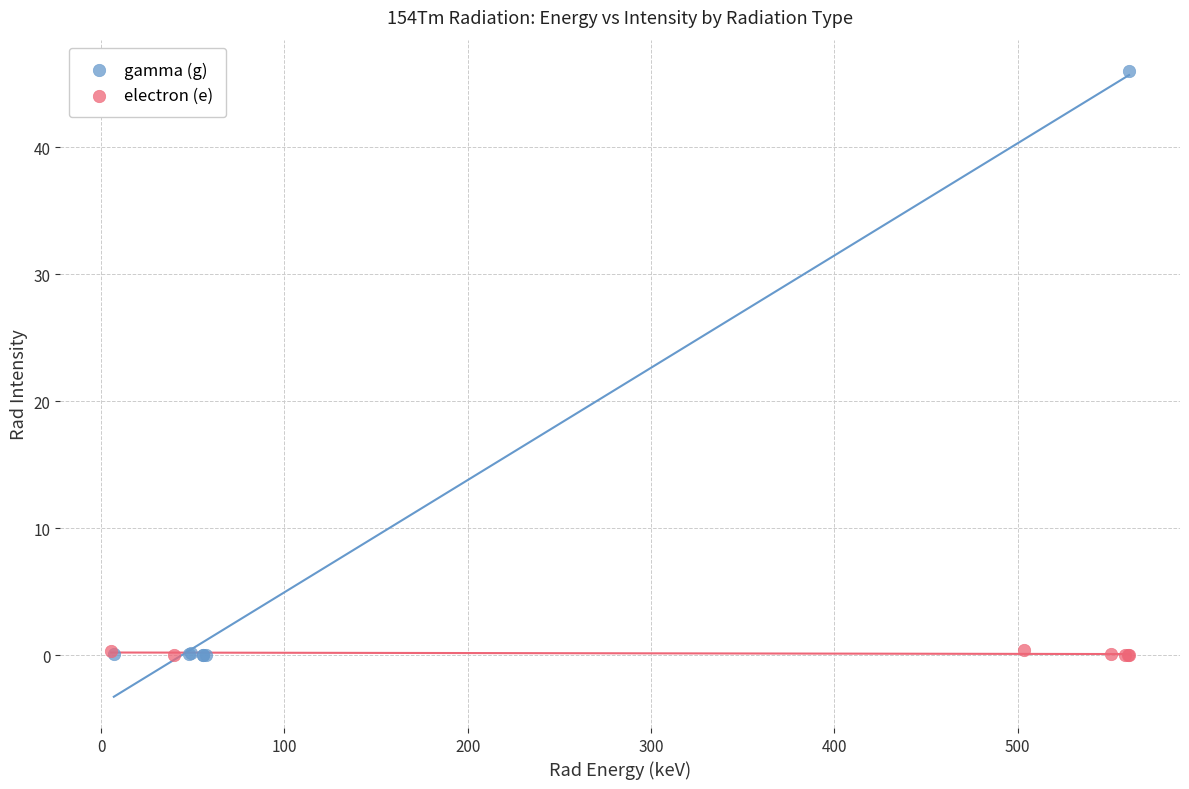

Which series has the largest Y range (max minus min)?

gamma (g)